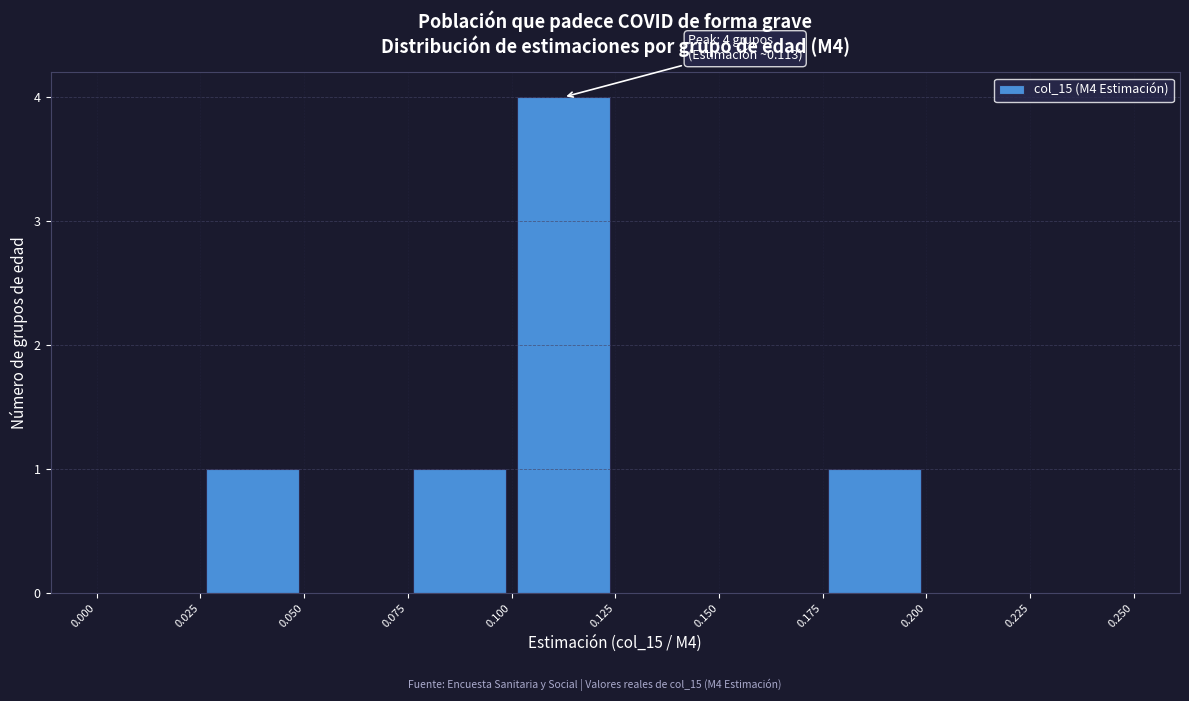

Which range on the x-axis has the tallest bar?

0.100 to 0.125